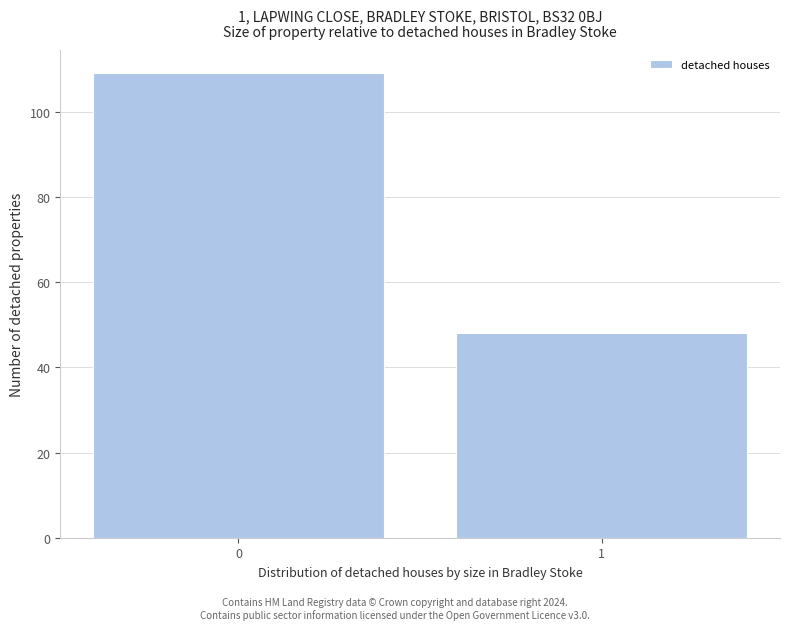

Reading right to left, what are all the values shown in this chart?

48	109